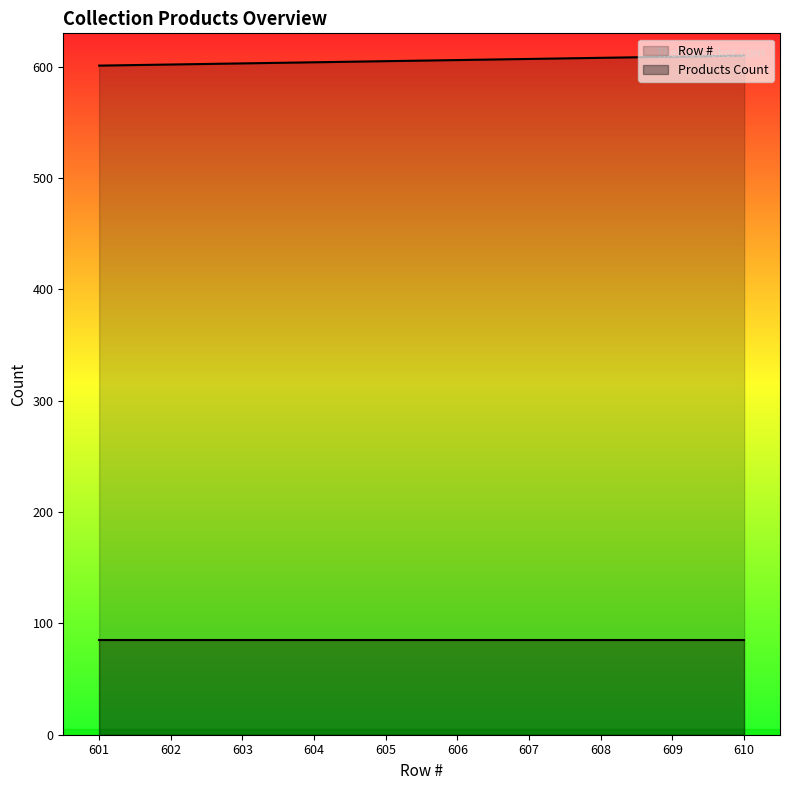

What is the ratio of the value at 602 to the value at 603?

1.0